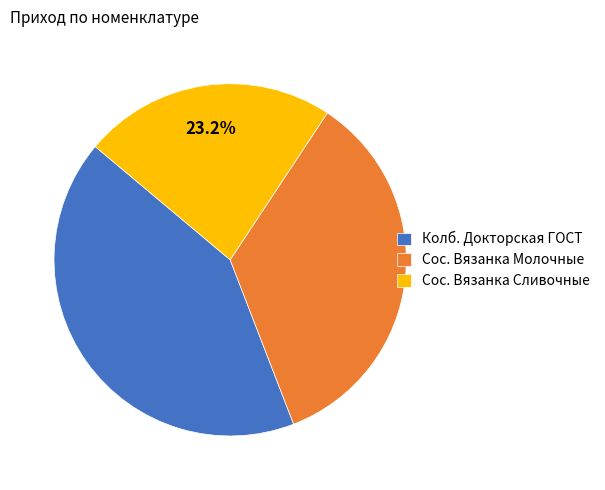

Which slice is the smallest?

Сос. Вязанка Сливочные